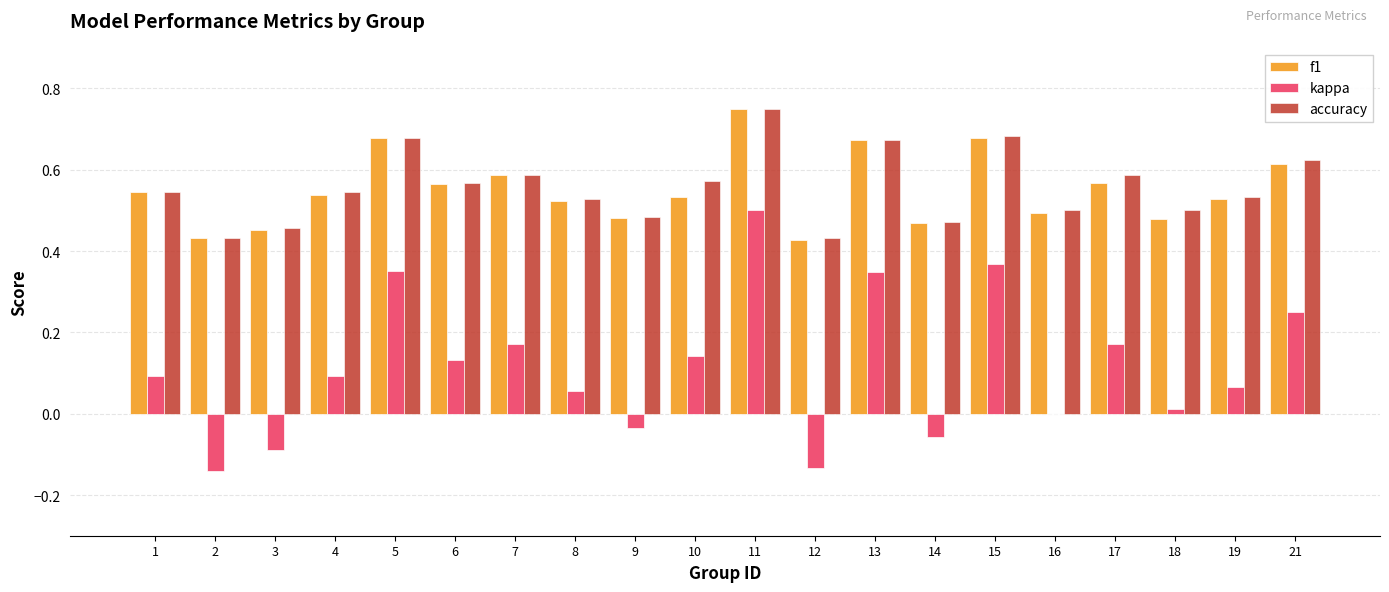

What is the total value across all series at 11?

2.0